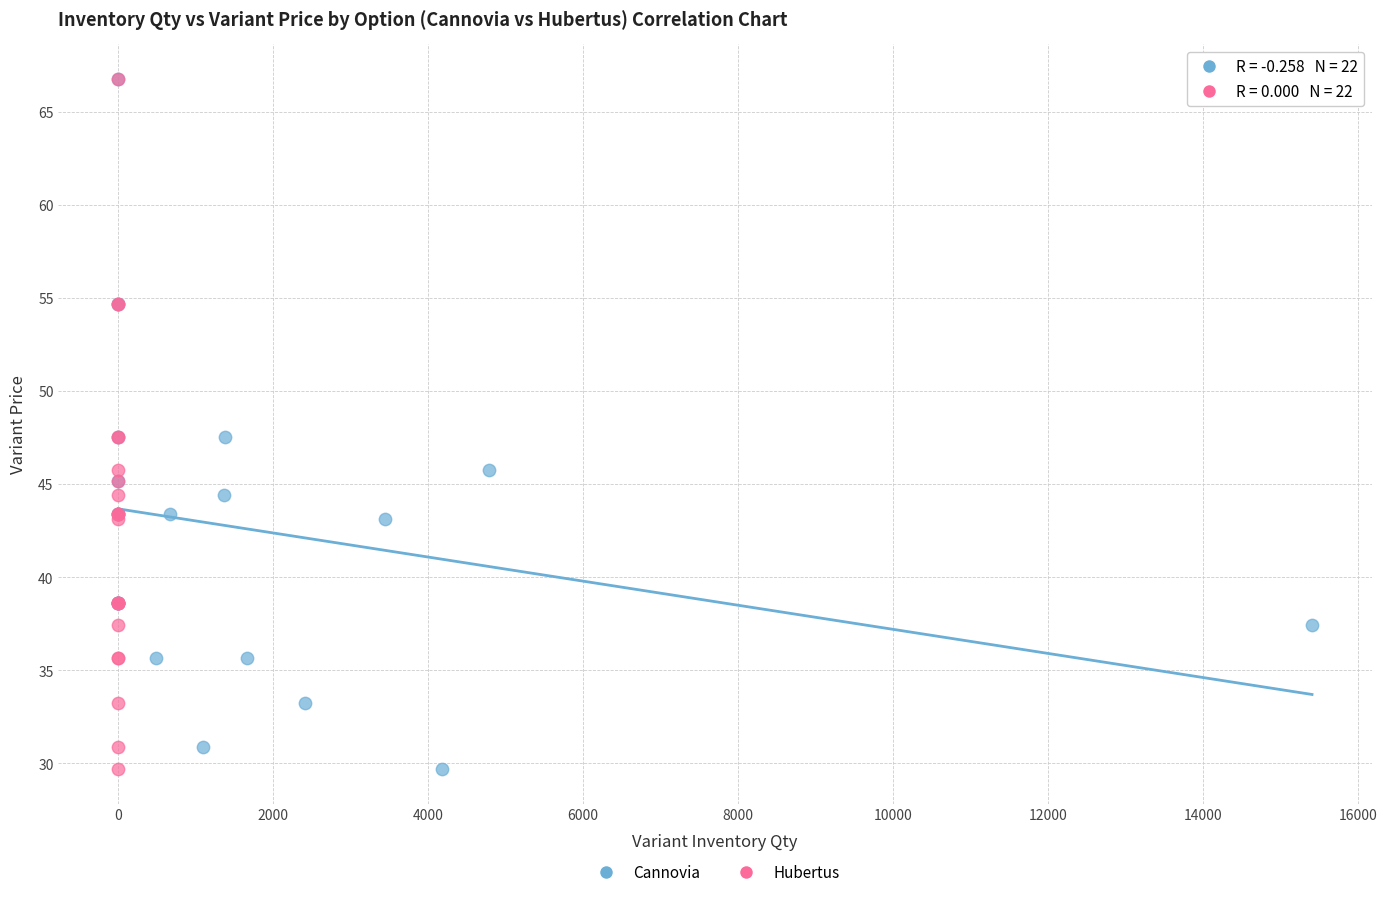

What are all the series names shown in the legend?

Сannovia, Hubertus